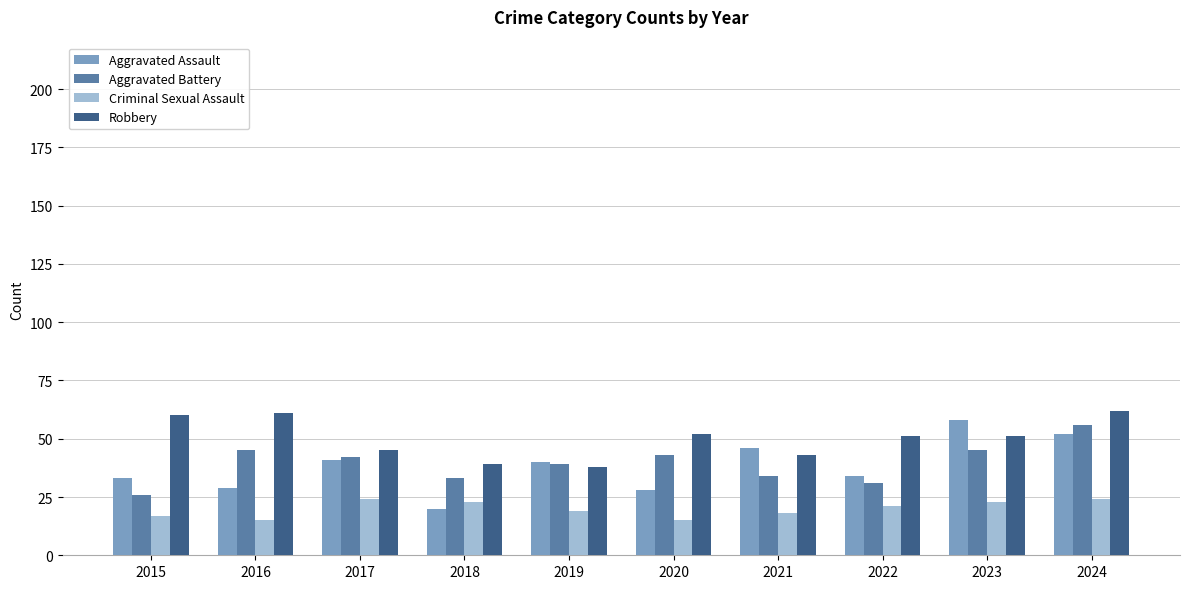

Which category has the lowest value in the Aggravated Battery series?

2015